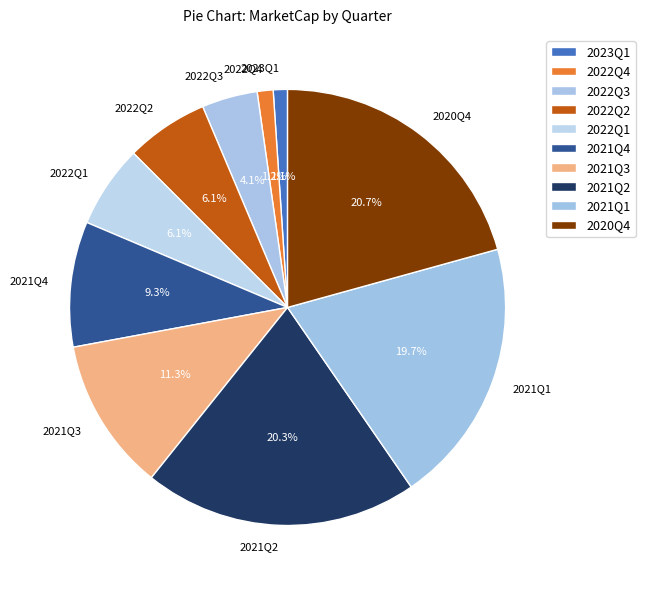

To the nearest percent, what is the average slice percentage?

10%